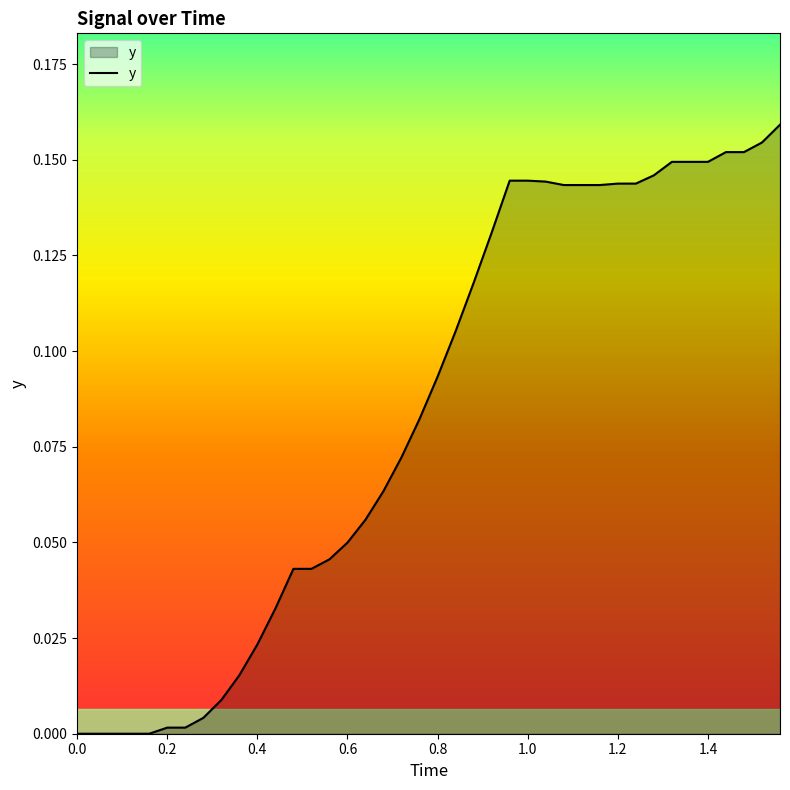

The chart shows a value of -0.1 at 0.0. True or false?

False